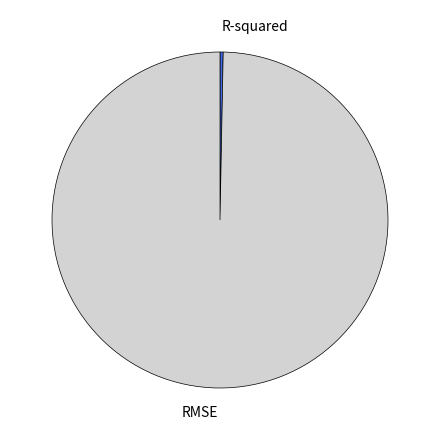

Which slice is the smallest?

R-squared